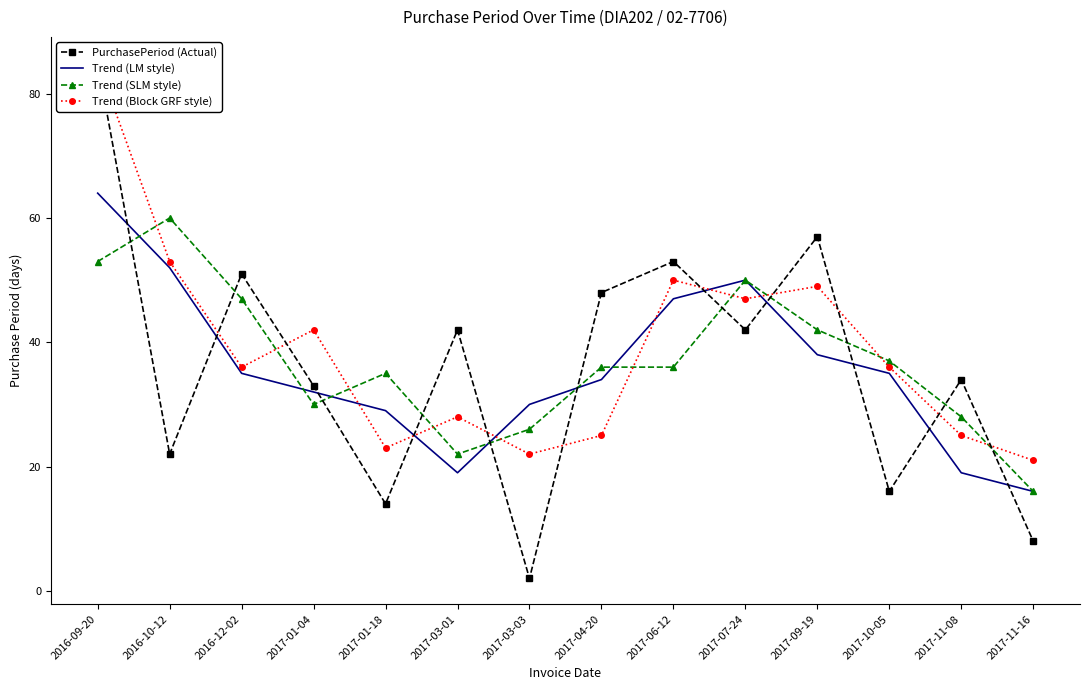

At how many categories does at least one series exceed 41?

9